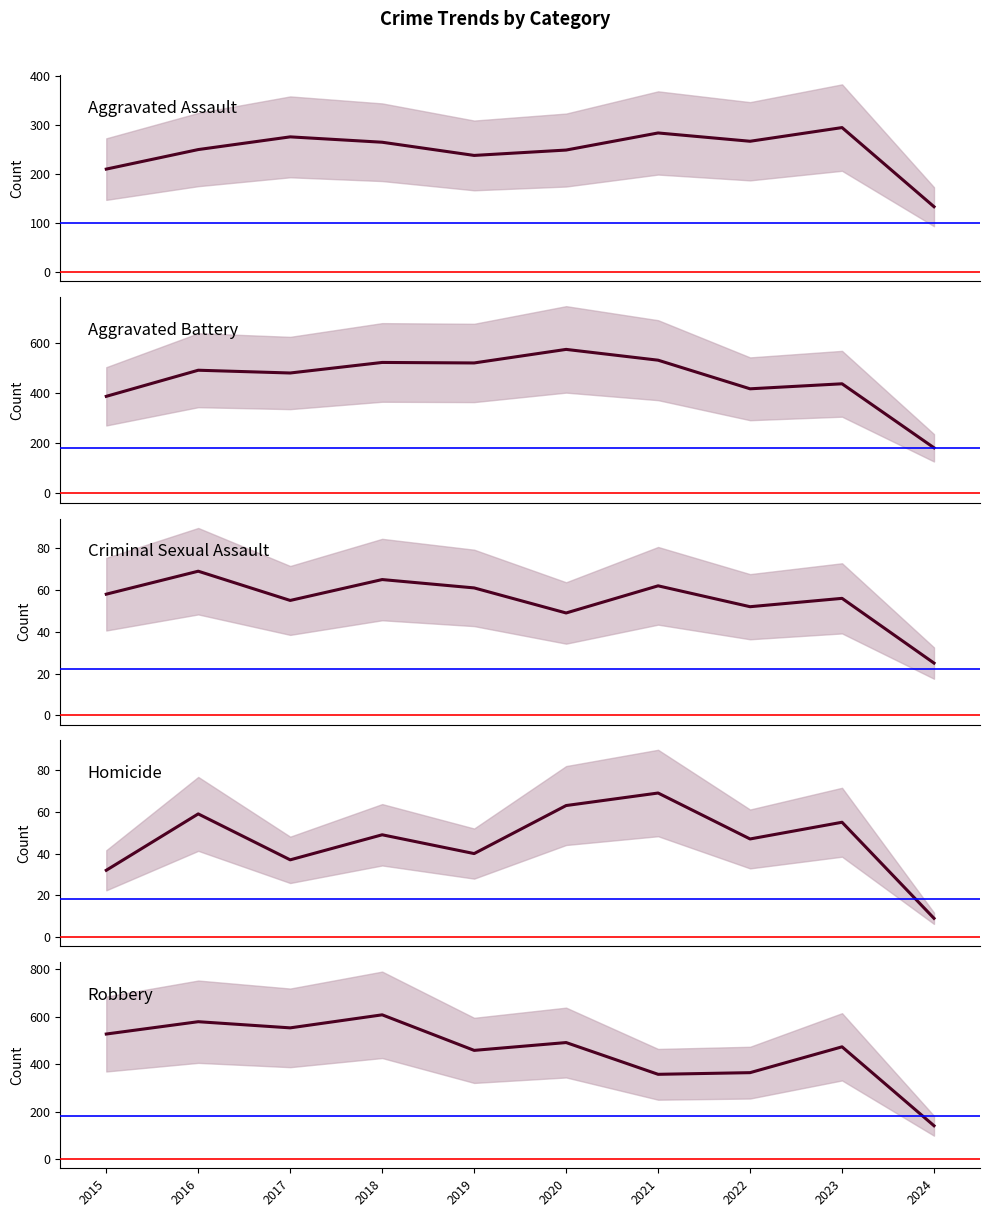

What is the total value across all series at 2020?

1426